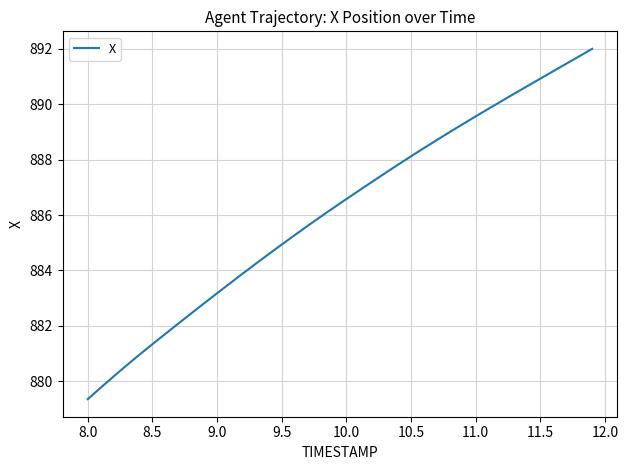

What is the smallest value displayed?

879.4